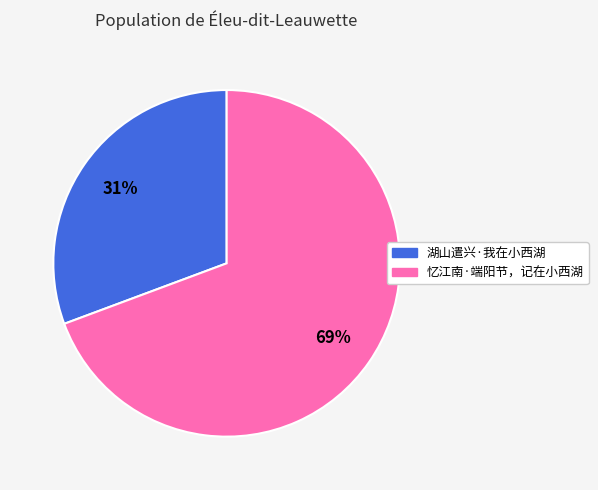

What percentage is the 湖山遣兴·我在小西湖 slice, to the nearest percent?

31%